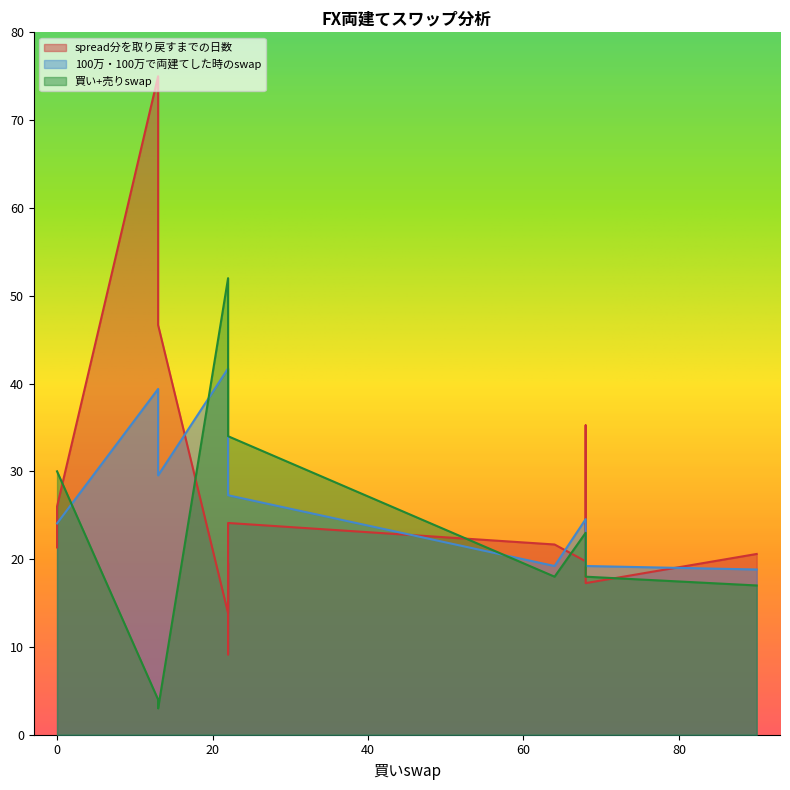

Does the chart display data point markers on the line(s)?

No